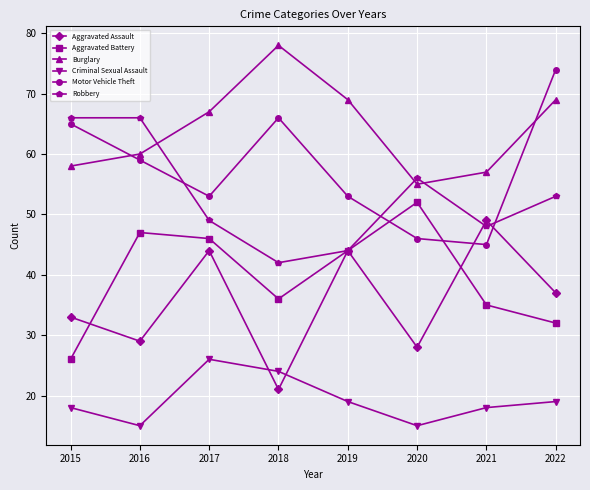

What is the sum of the Criminal Sexual Assault values at 2020 and 2019?

34